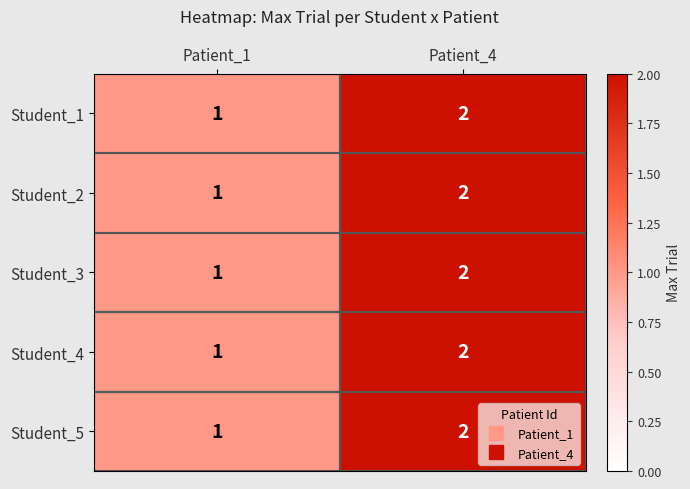

What is the sum of the Student_1 values at Patient_1 and Patient_4?

3